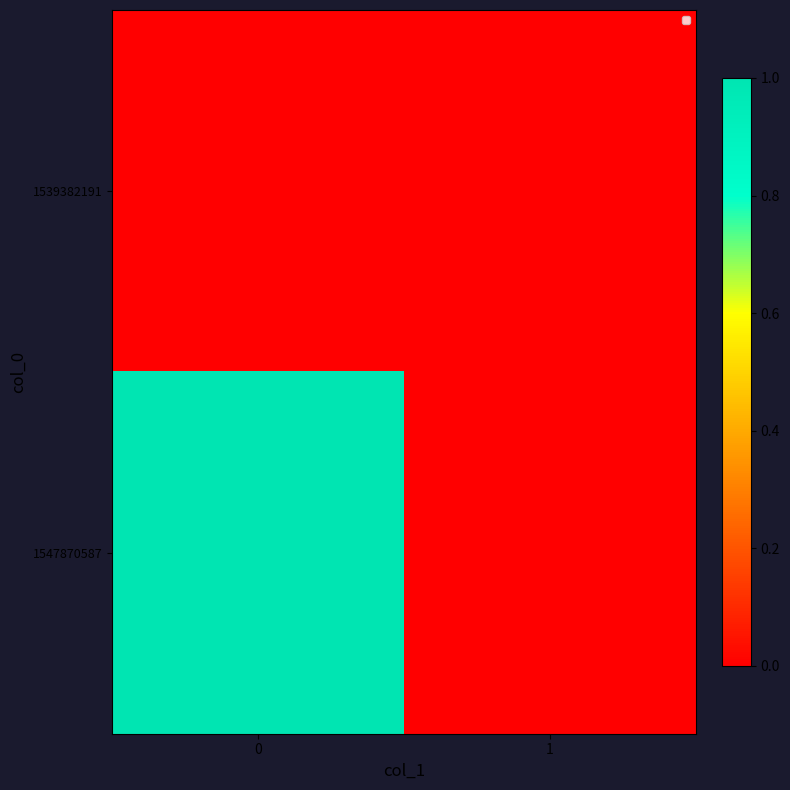

Which series changed the most between 0 and 1?

1547870587